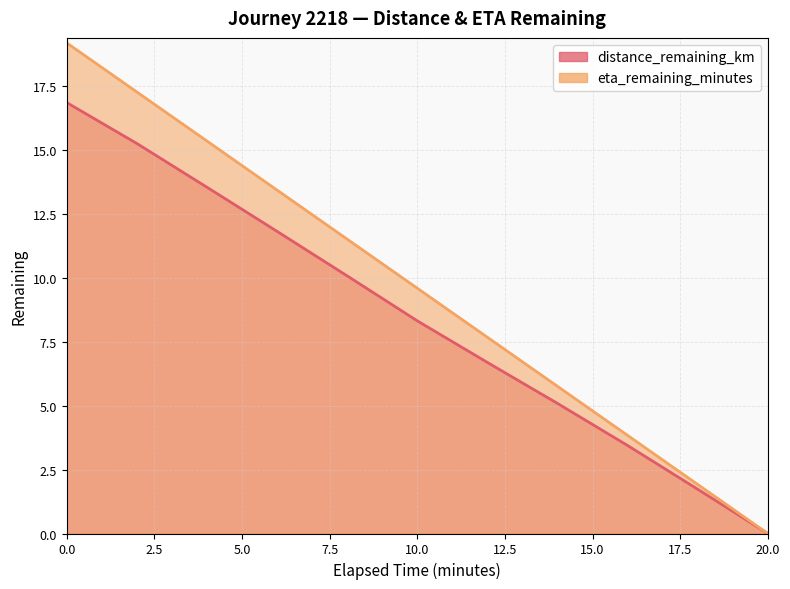

Which has a higher value, 8.0 or 12.0?

8.0